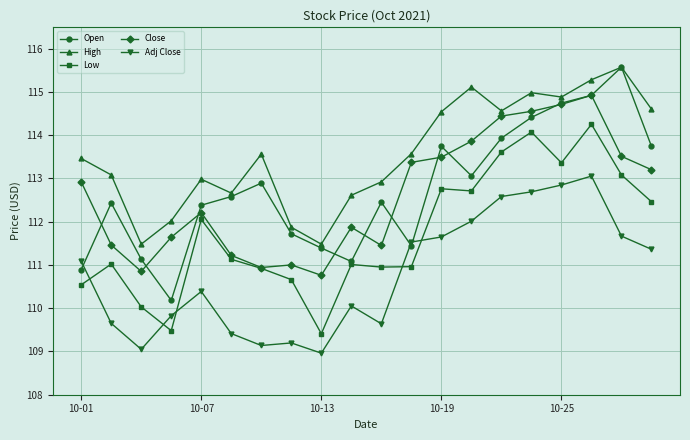

What is the minimum value for Low?

109.4